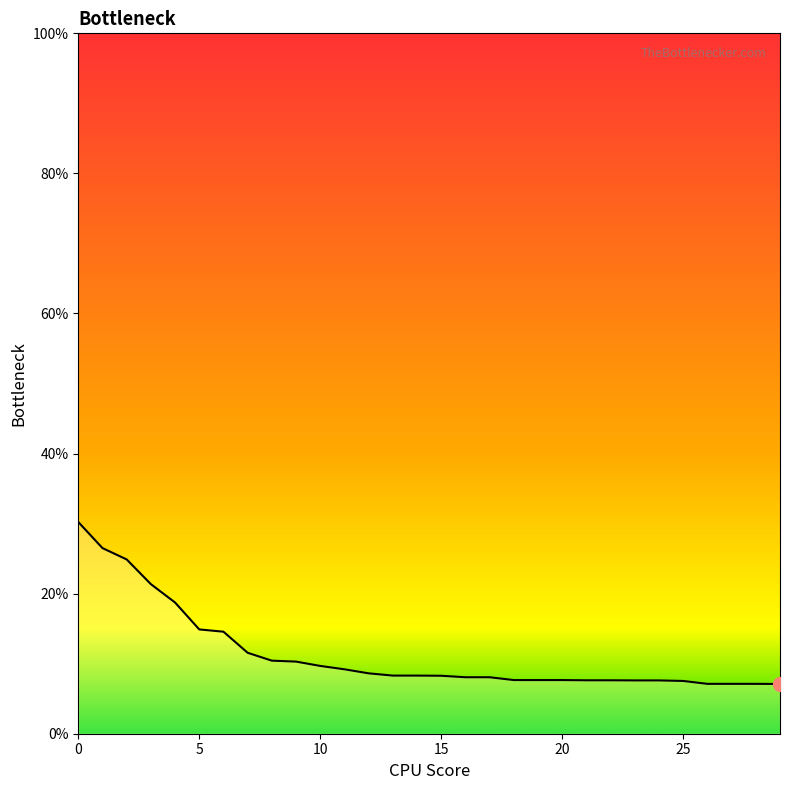

Count the number of data series in this chart.

1